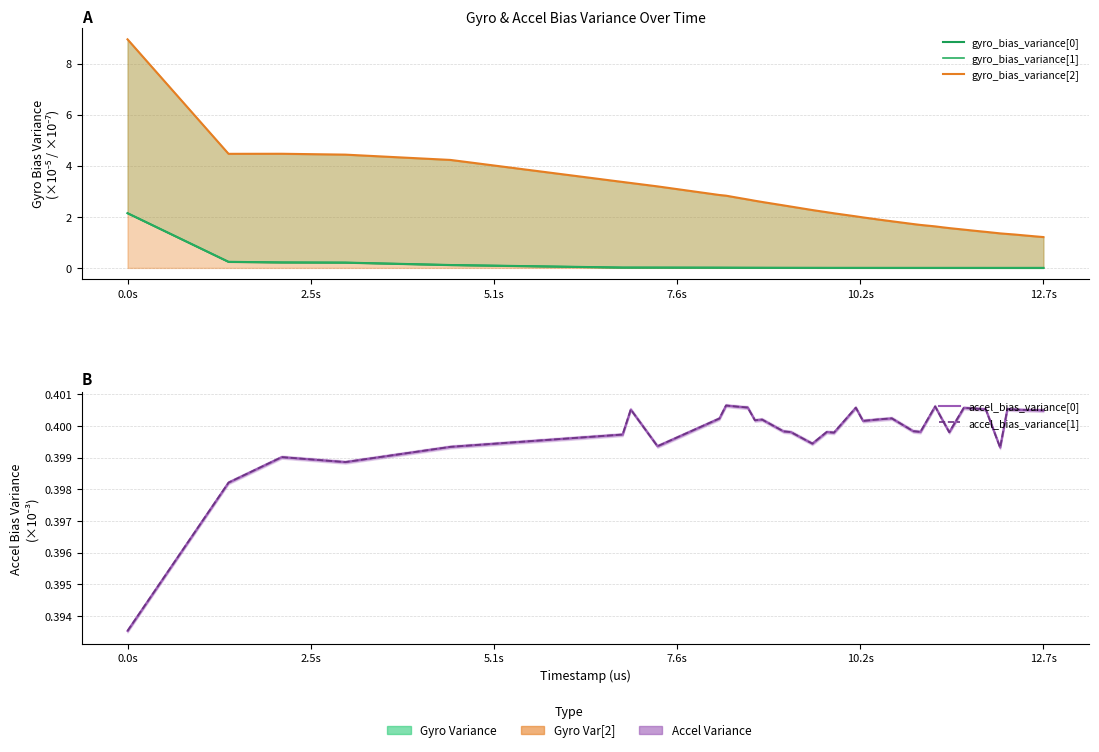

What is the average value of the gyro_bias_variance[1] series?

0.1